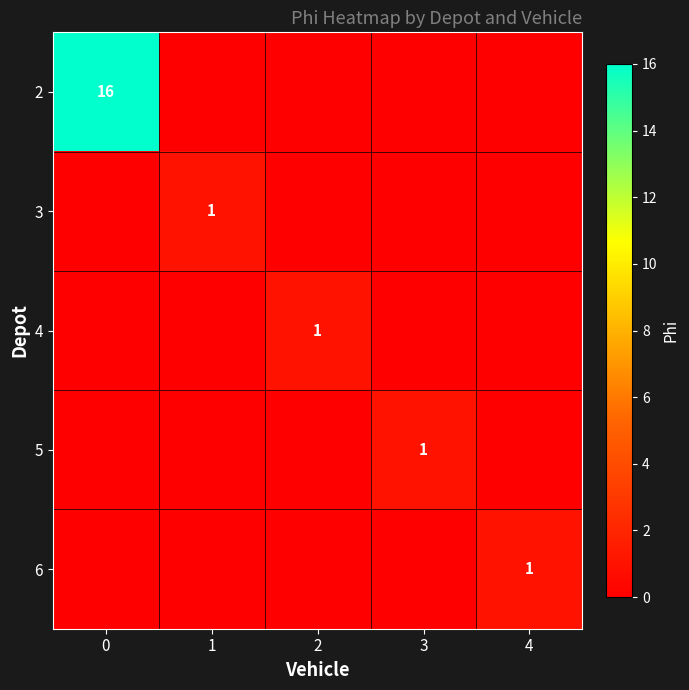

The value of 4 at 2 is 1. True or false?

True